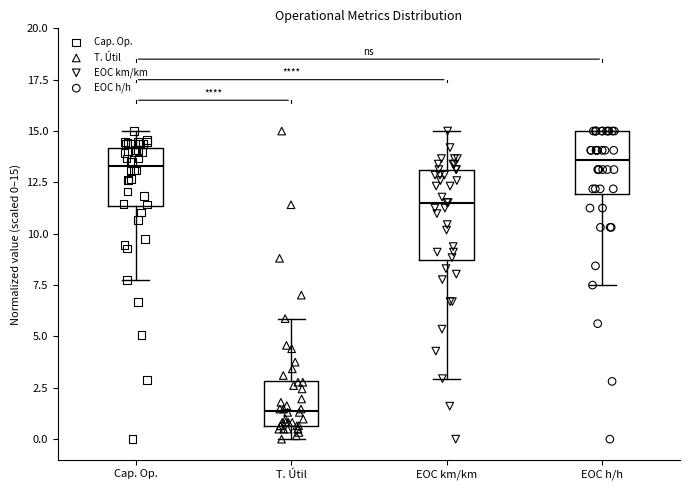

Comparing the boxes themselves (not the whiskers), which one is the tallest?

EOC km/km